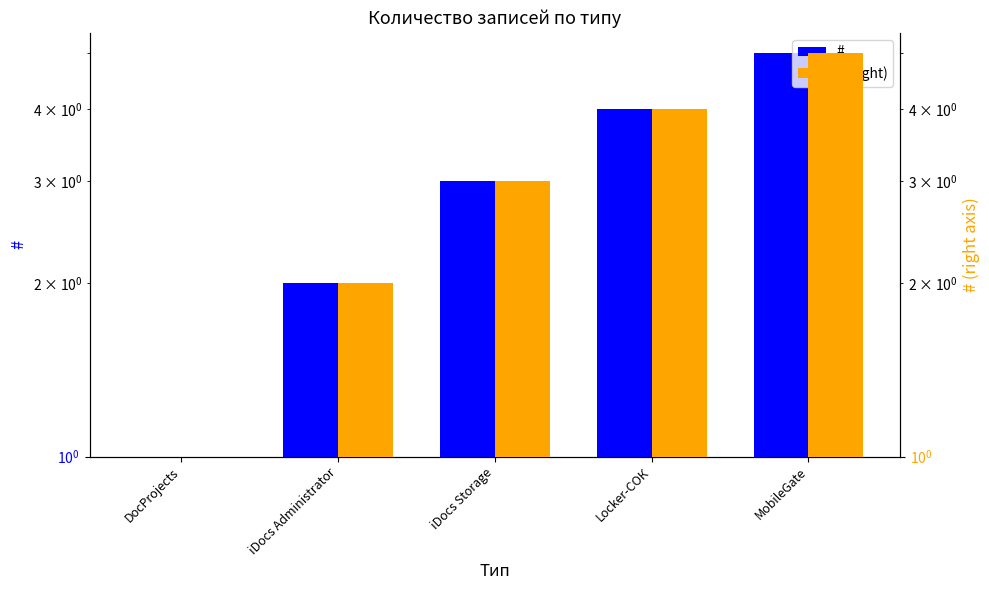

Which category has the highest value across all series?

MobileGate